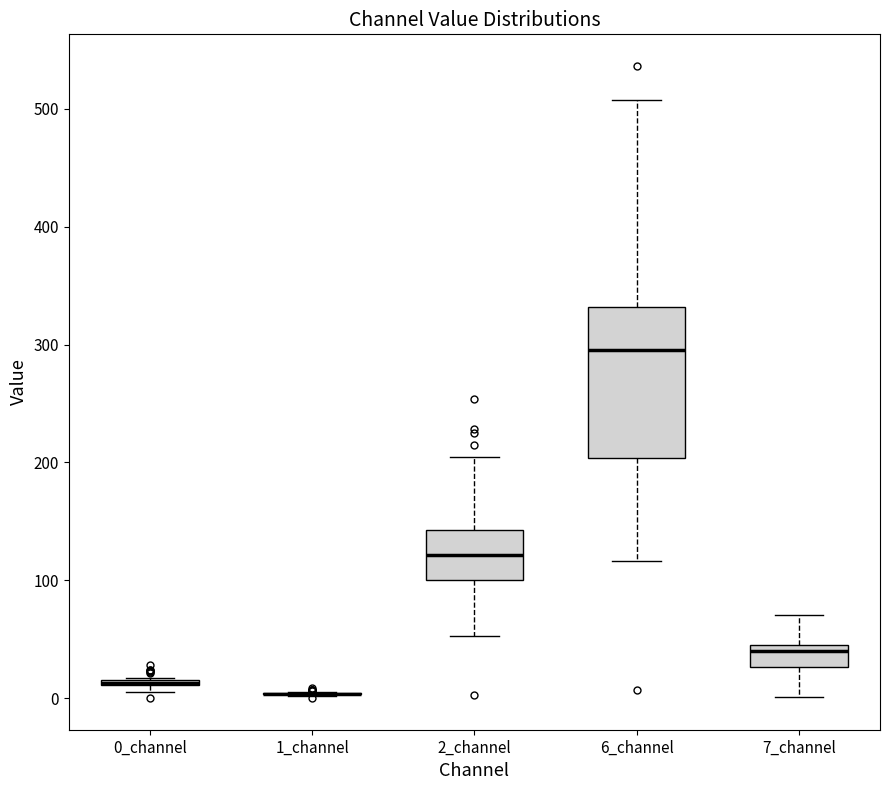

Comparing the boxes themselves (not the whiskers), which one is the tallest?

6_channel